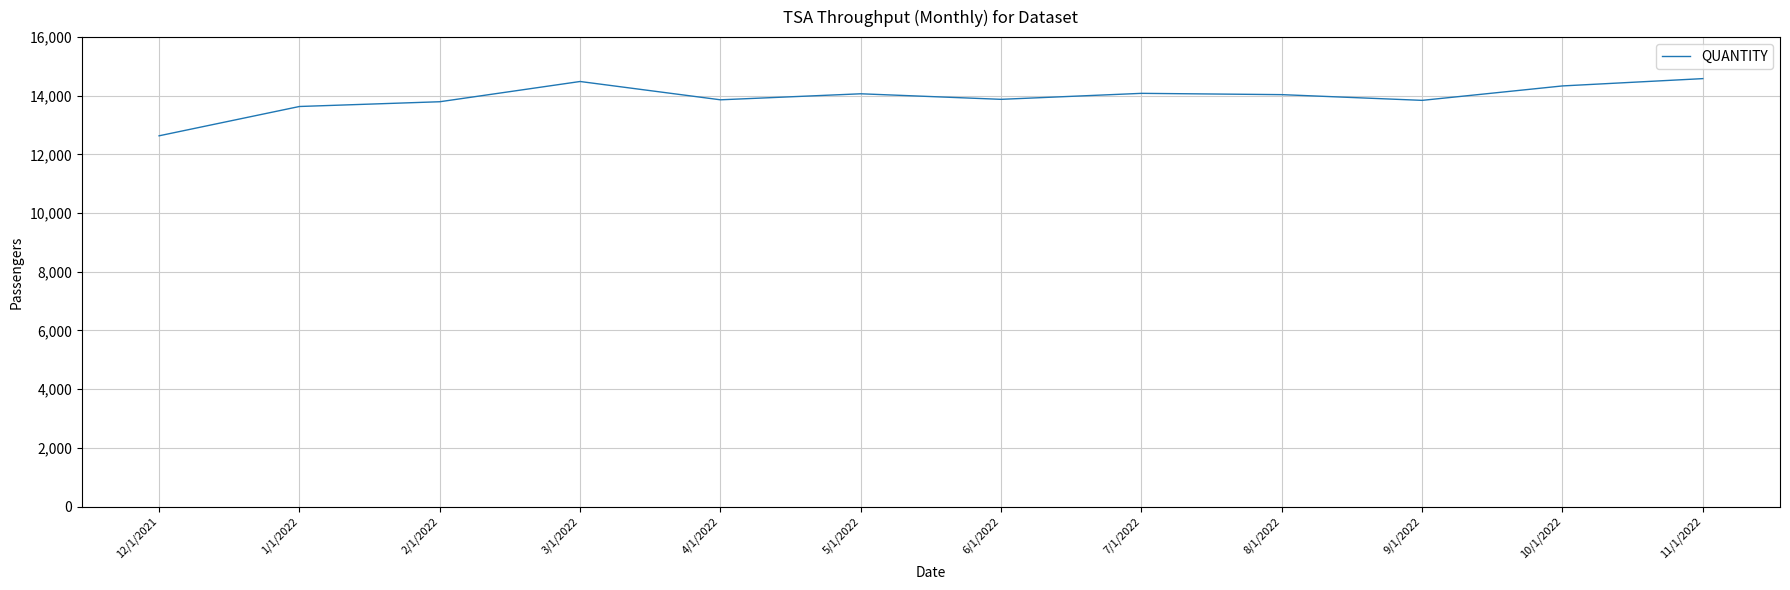

What is the difference between the second highest and minimum values?

1851